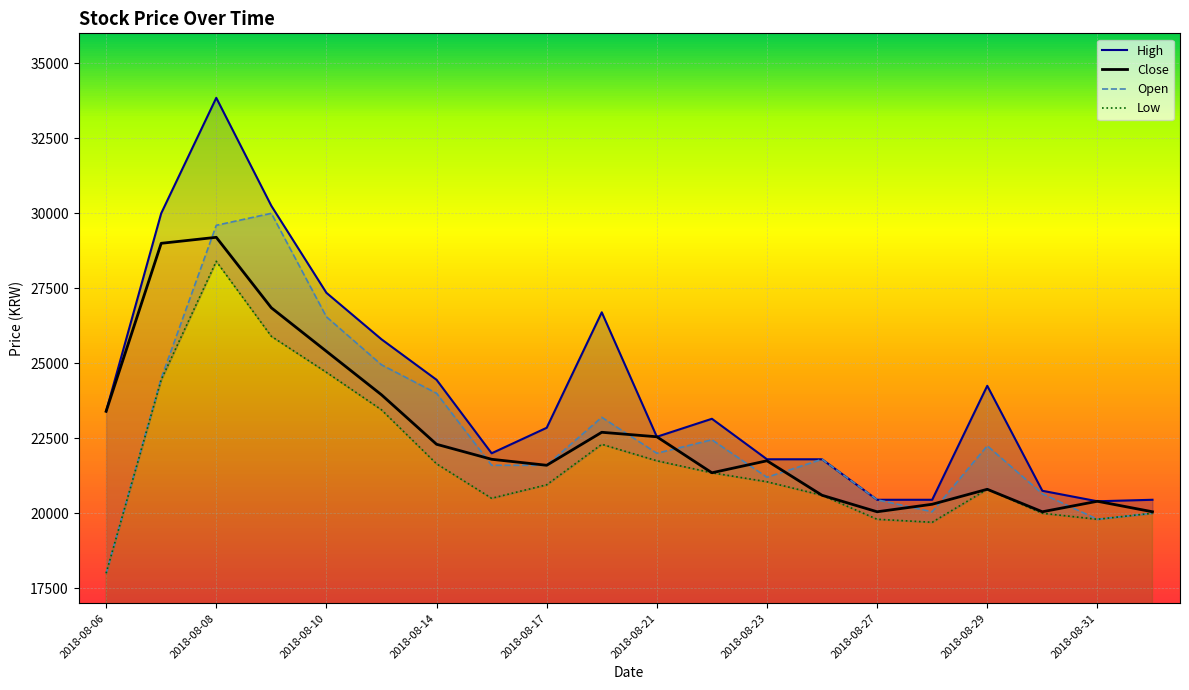

What is the label of the 12th point from the left?

2018-08-22